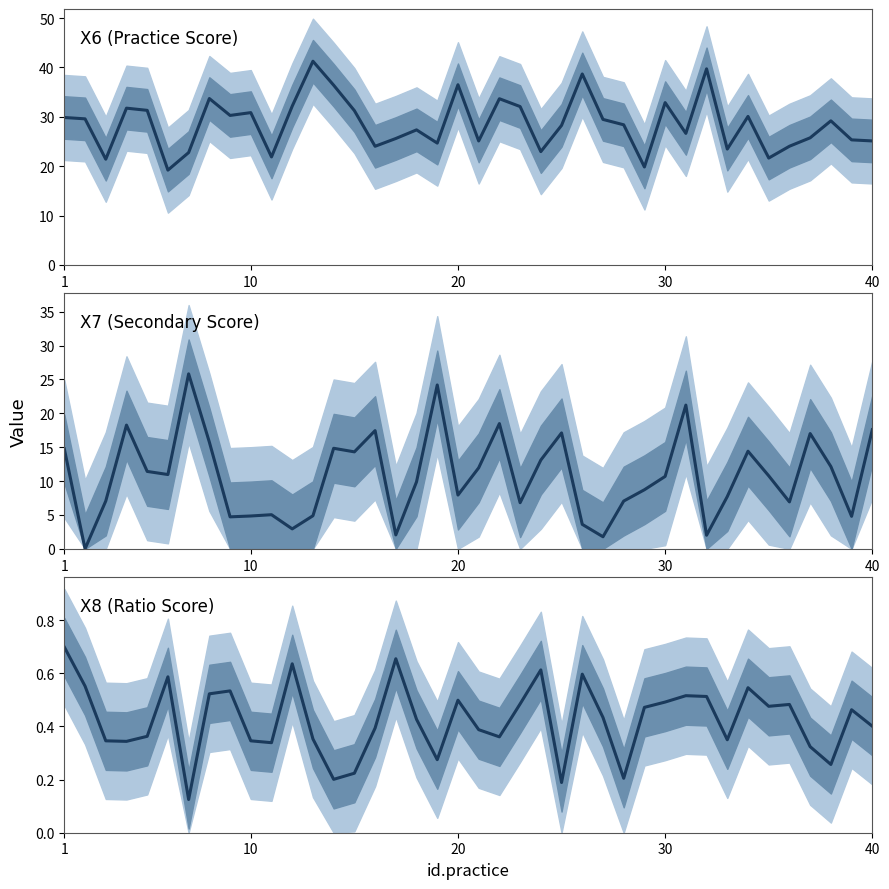

How many data points in X6 (Practice Score) are less than 29?

20